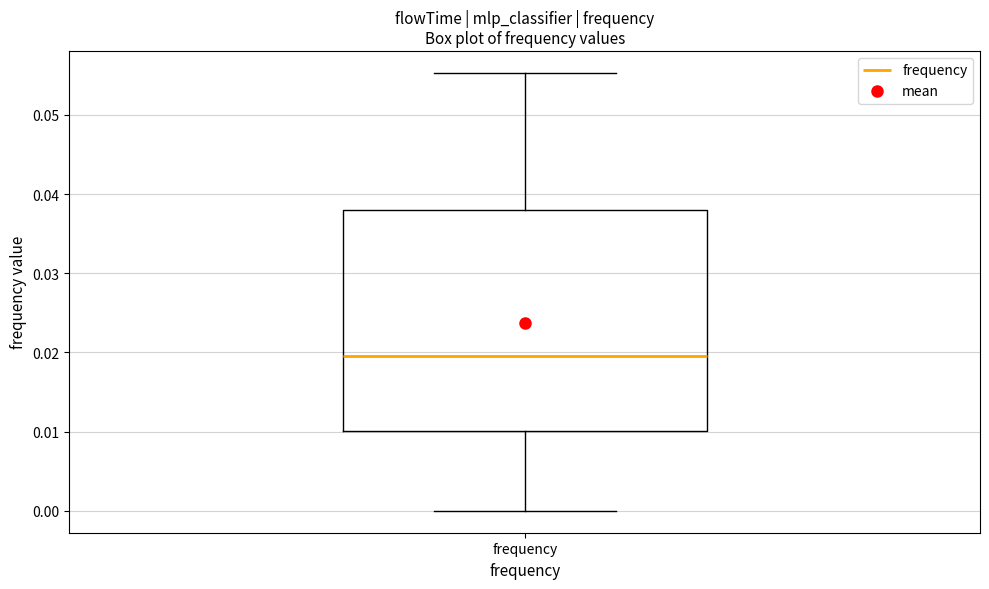

Transcribe this box plot: give where the median line is, the range the box spans, and where the two whiskers end, as read against the y-axis. The values are not printed on the chart, so give them approximately, as read against the axis.

median 0.020, box 0.010 to 0.038, whiskers 0.000 to 0.055